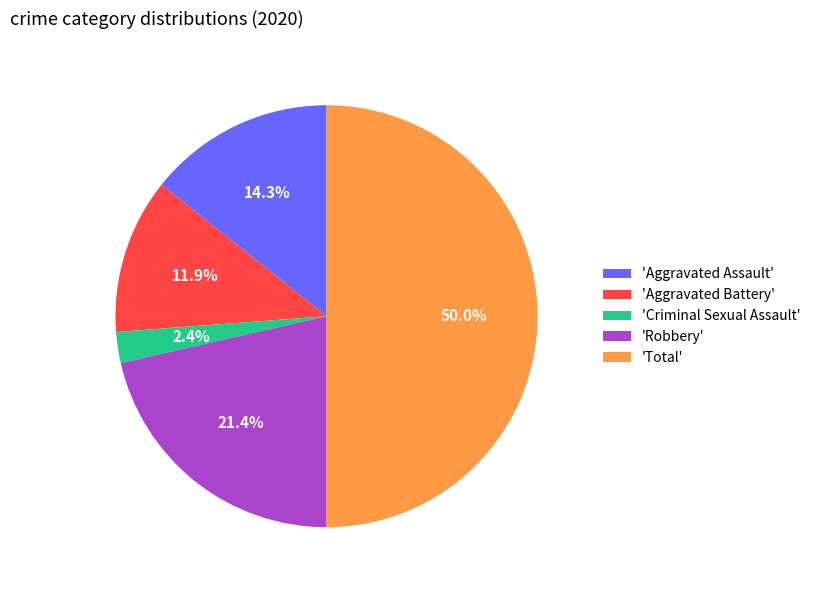

Is 'Robbery' the majority of the pie?

No